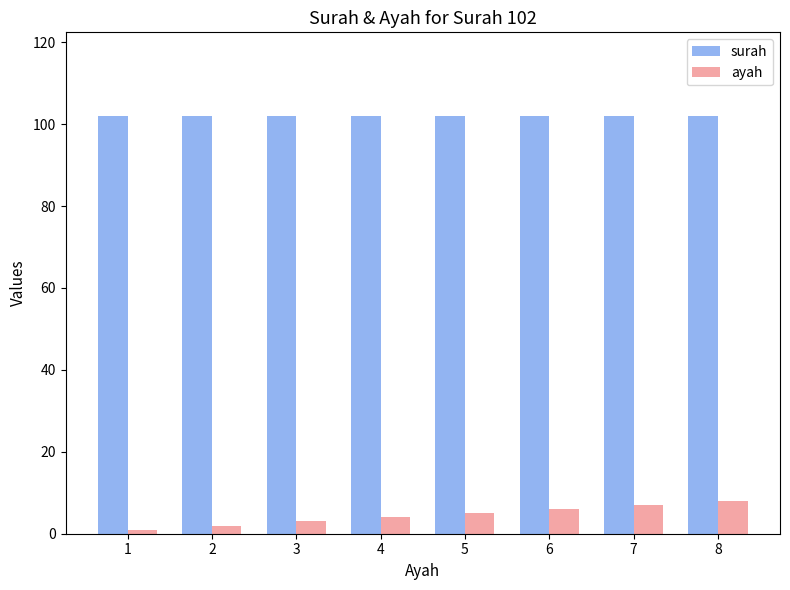

Between 3 and 5, which series saw the biggest shift?

ayah